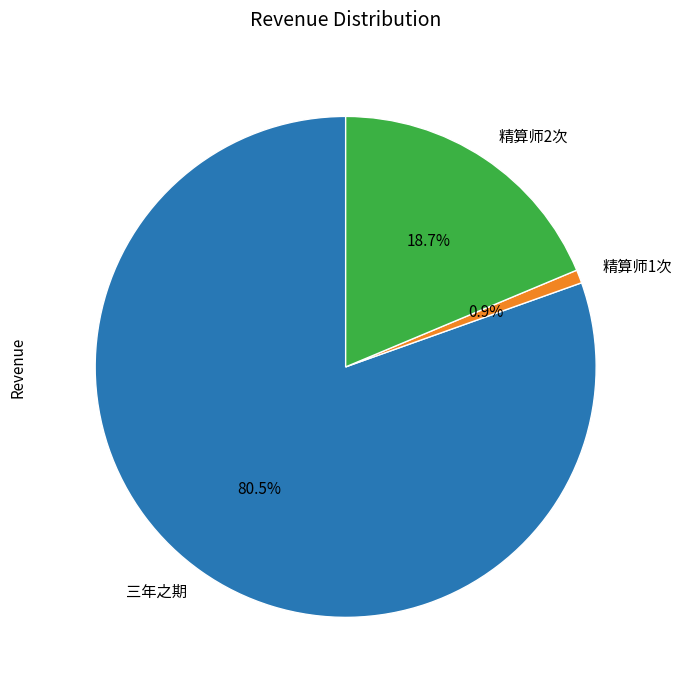

Rank the categories by value from highest to lowest.

三年之期, 精算师2次, 精算师1次